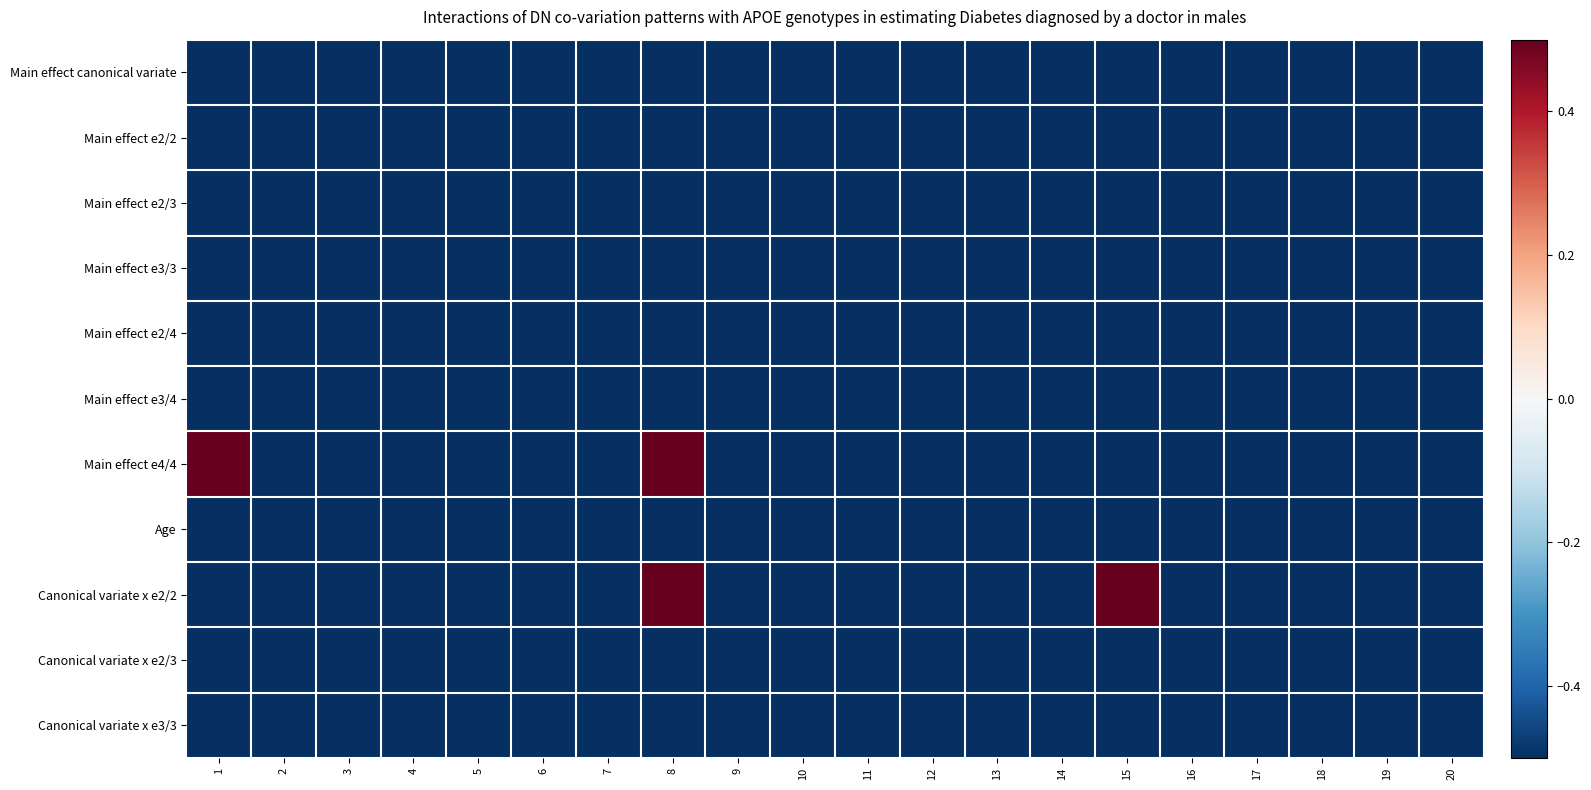

What is the total value across all series at 2?

-5.5